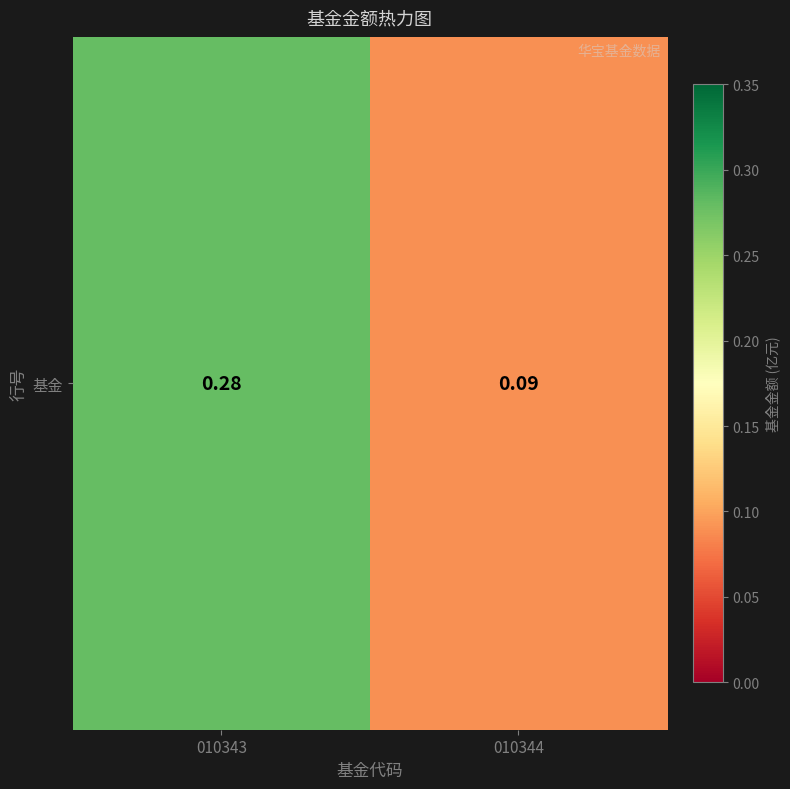

The chart shows a value of 0.1 at 010344. True or false?

False